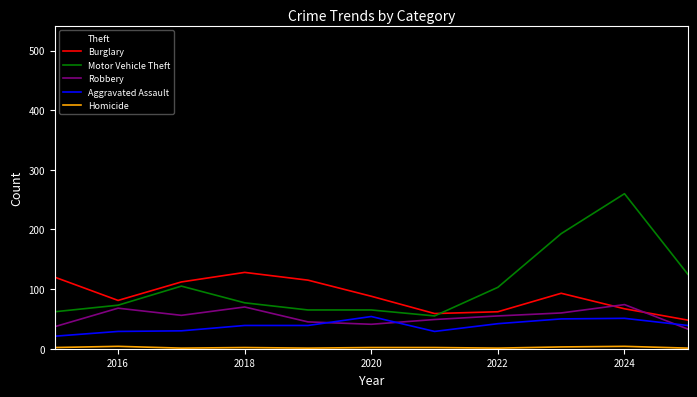

Which series has the largest total across all categories?

Theft